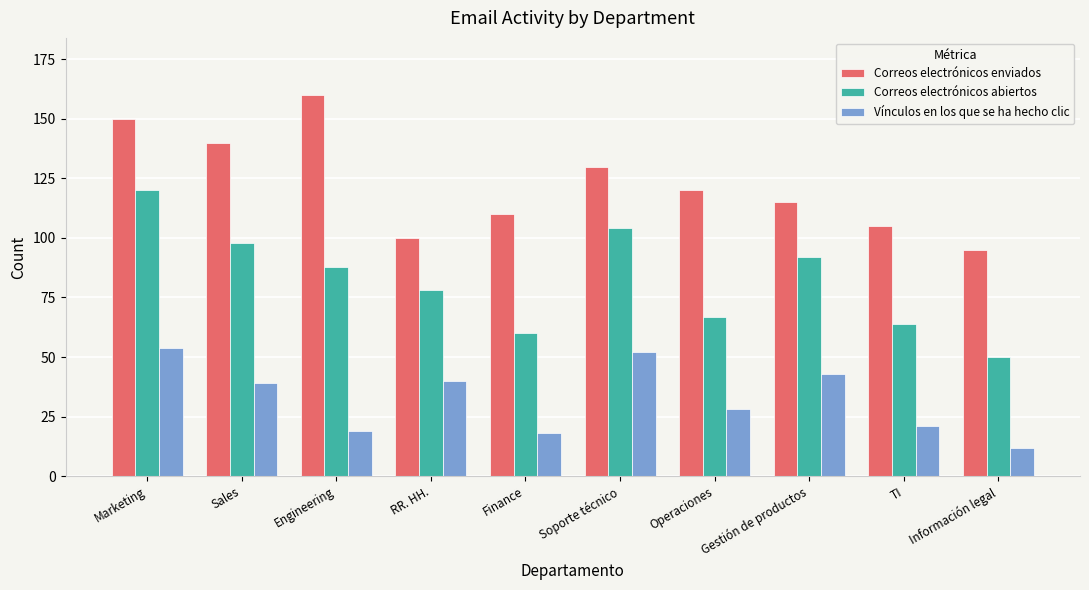

What is the value of the Correos electrónicos enviados bar at the 4th from the left?

100